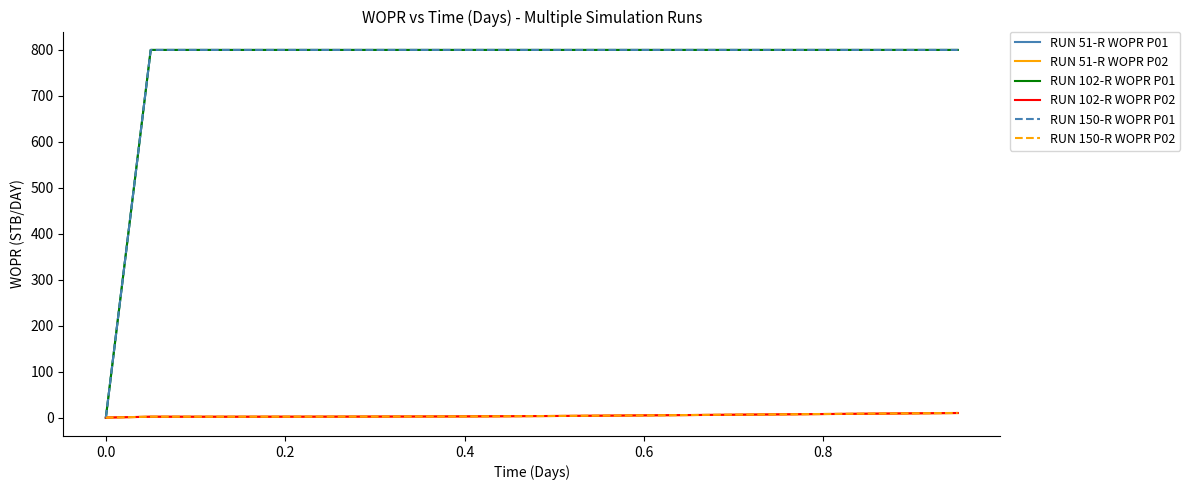

What is the difference between the maximum and second lowest values in the RUN 102-R WOPR P02 series?

8.2